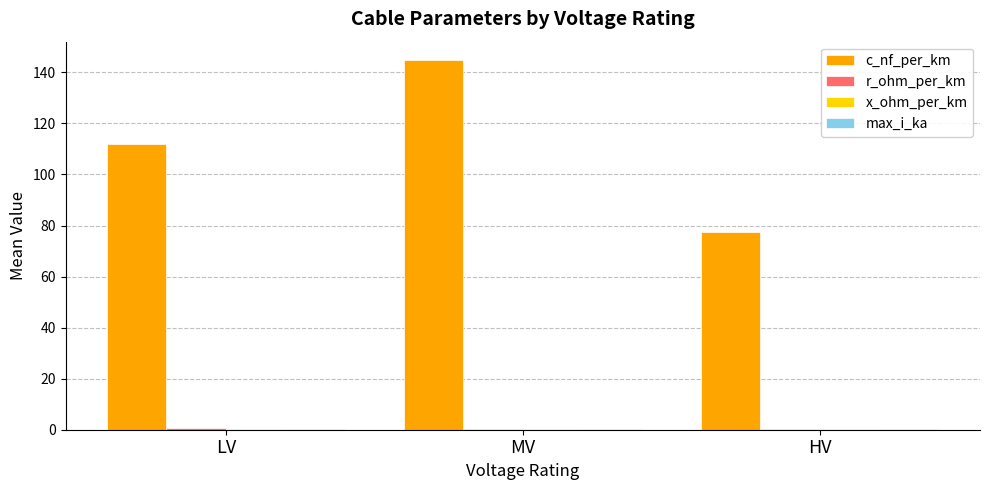

True or false: c_nf_per_km has a value of 77.3 at HV.

True